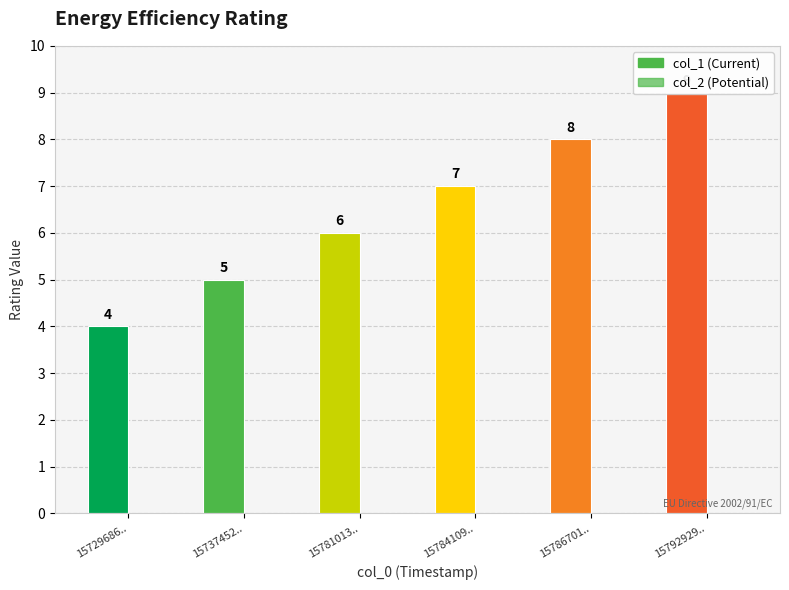

What is the average value of the col_1 series?

6